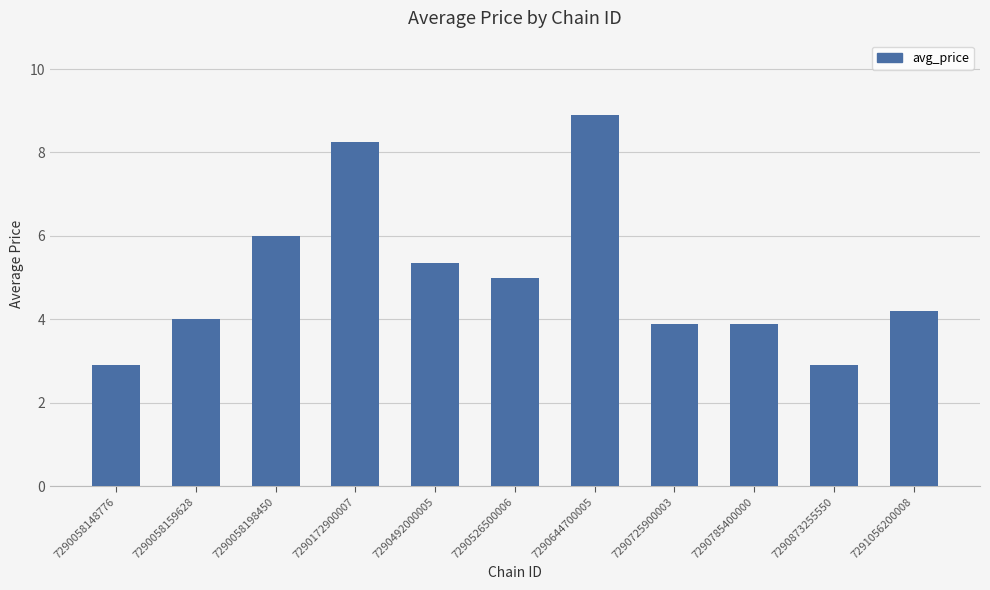

Are the bars horizontal?

No